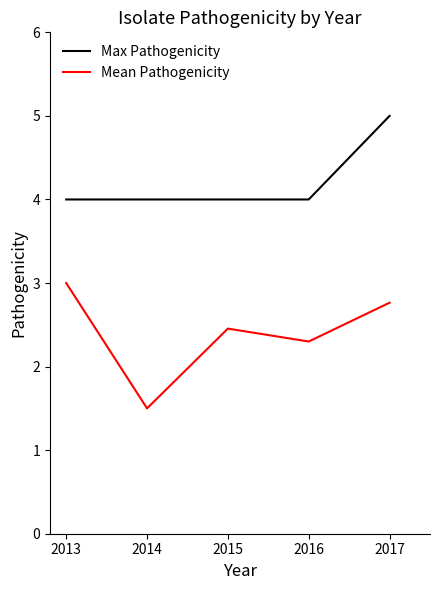

Read the Max Pathogenicity value at 2015.

4.0